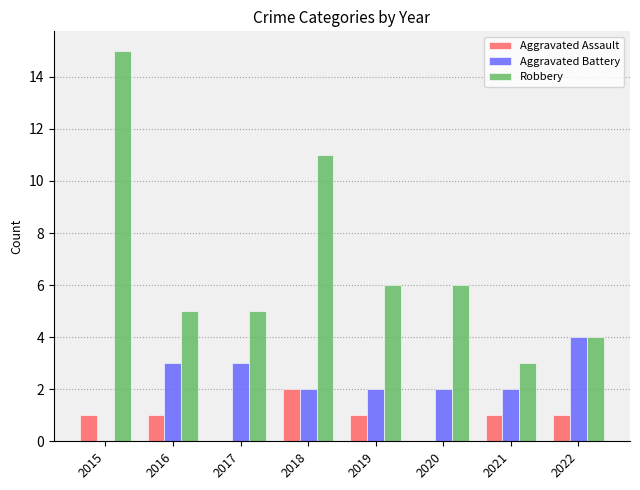

What is the sum of all Aggravated Battery values?

18